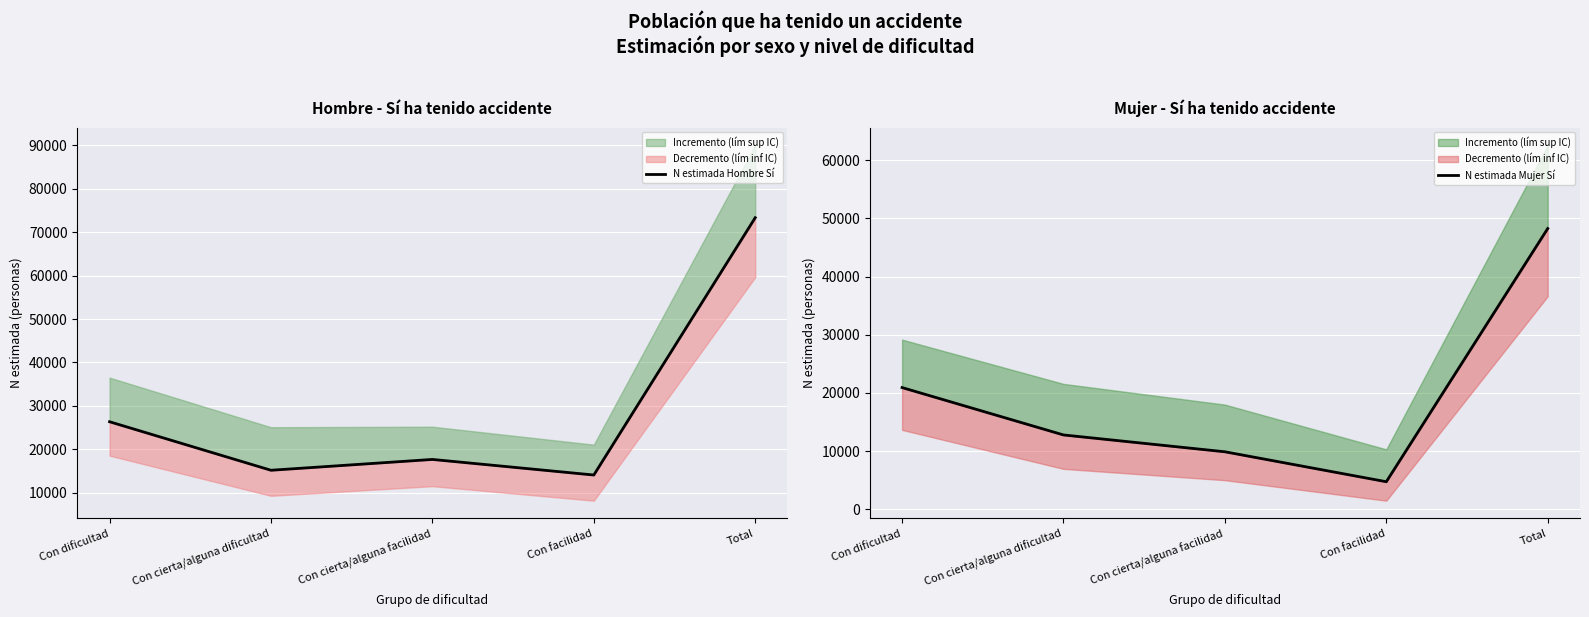

Is the value of N estimada Mujer Sí at Con dificultad greater than the value of N estimada Hombre Sí at Con cierta/alguna facilidad?

Yes